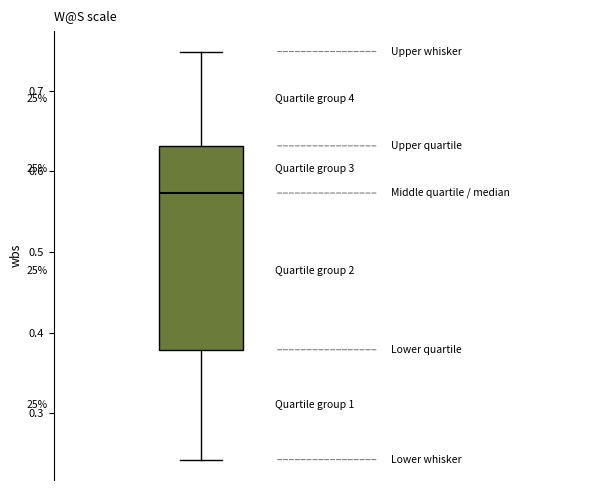

Transcribe this box plot: give where the median line is, the range the box spans, and where the two whiskers end, as read against the y-axis. The values are not printed on the chart, so give them approximately, as read against the axis.

median 0.57, box 0.38 to 0.63, whiskers 0.24 to 0.75